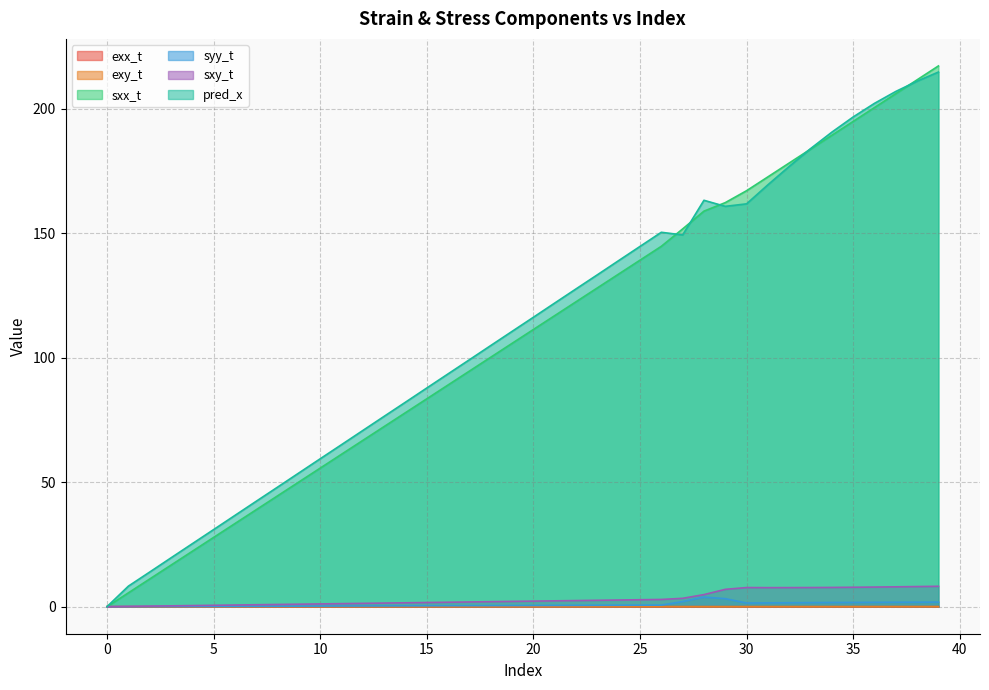

Which has a higher value, 35 or 37?

37